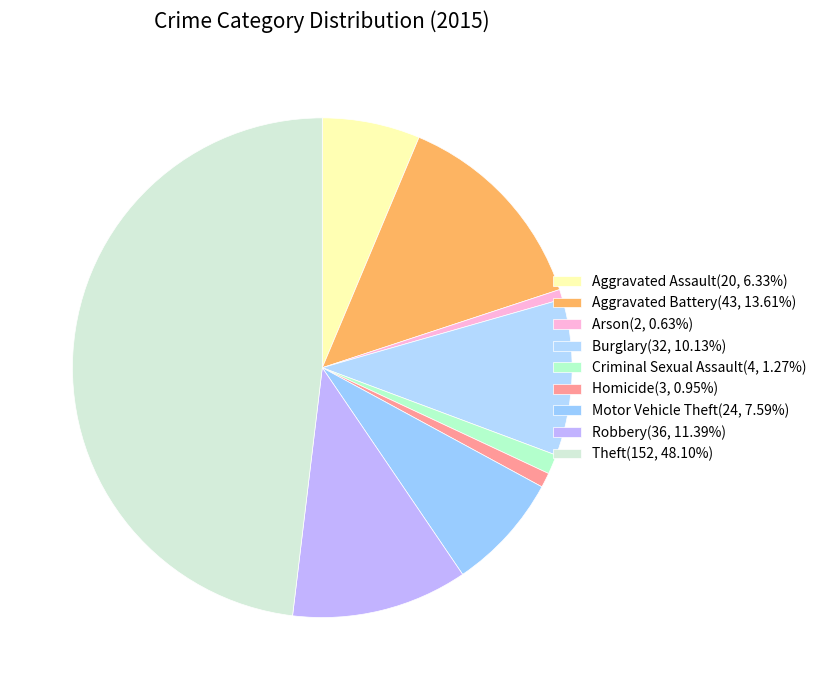

Which slice is the smallest?

Arson